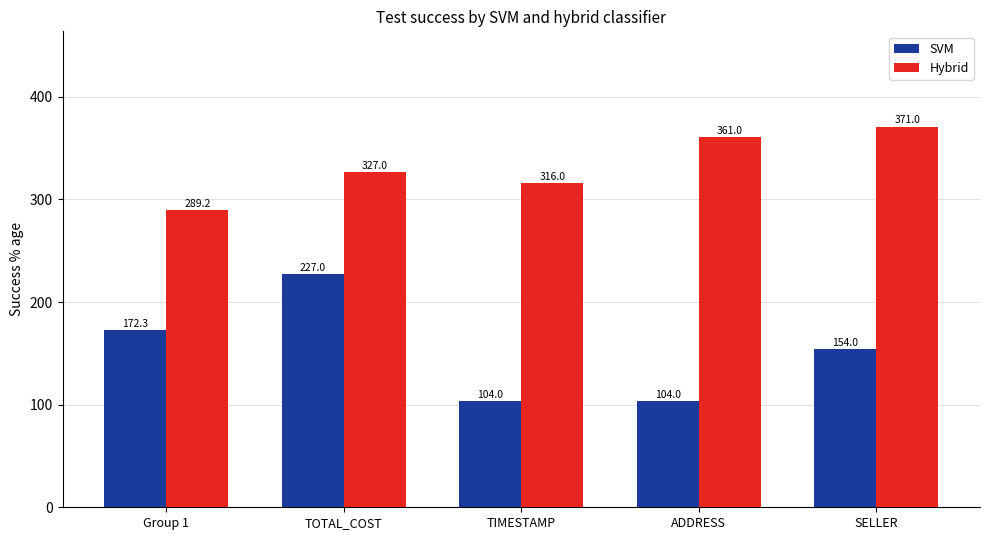

How many series are shown in this chart?

2